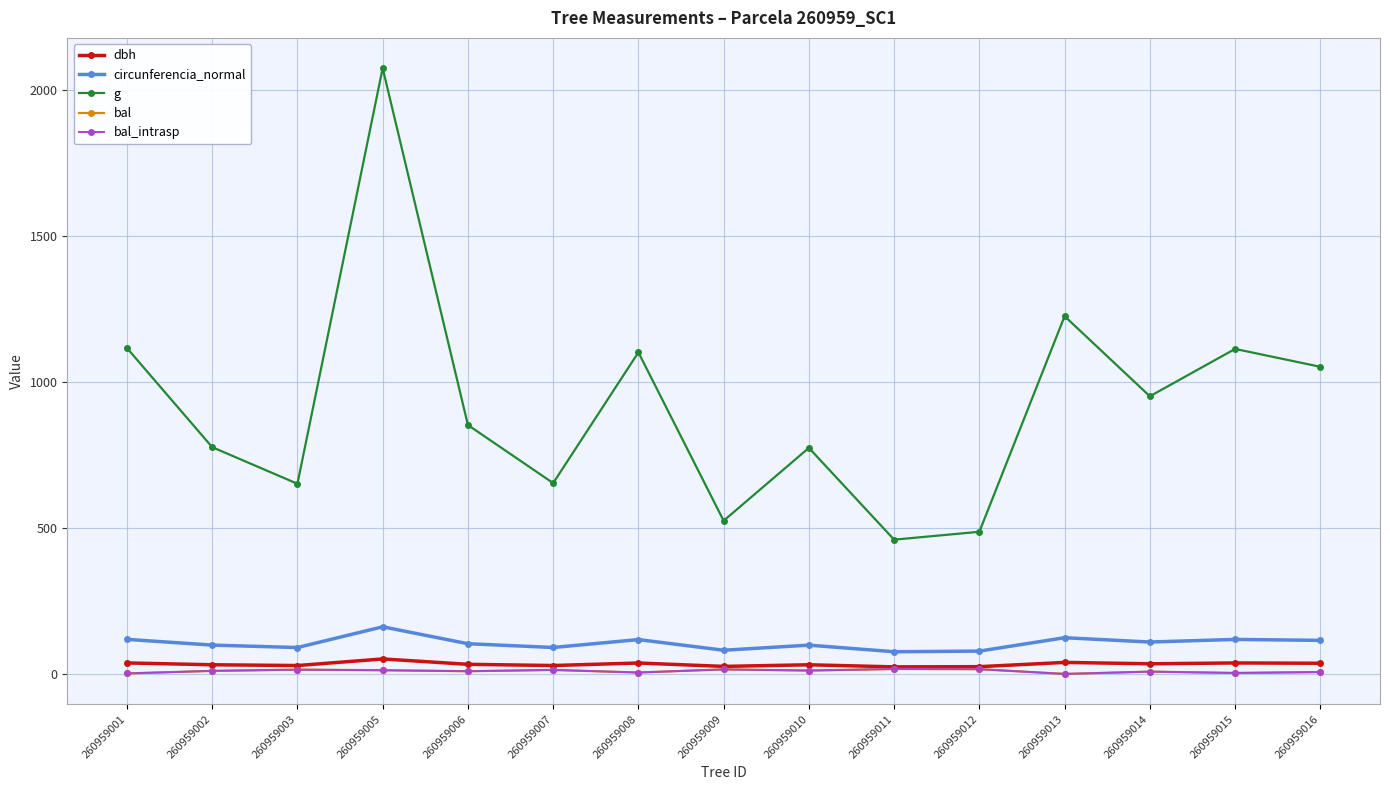

True or false: bal and g cross at least once.

False